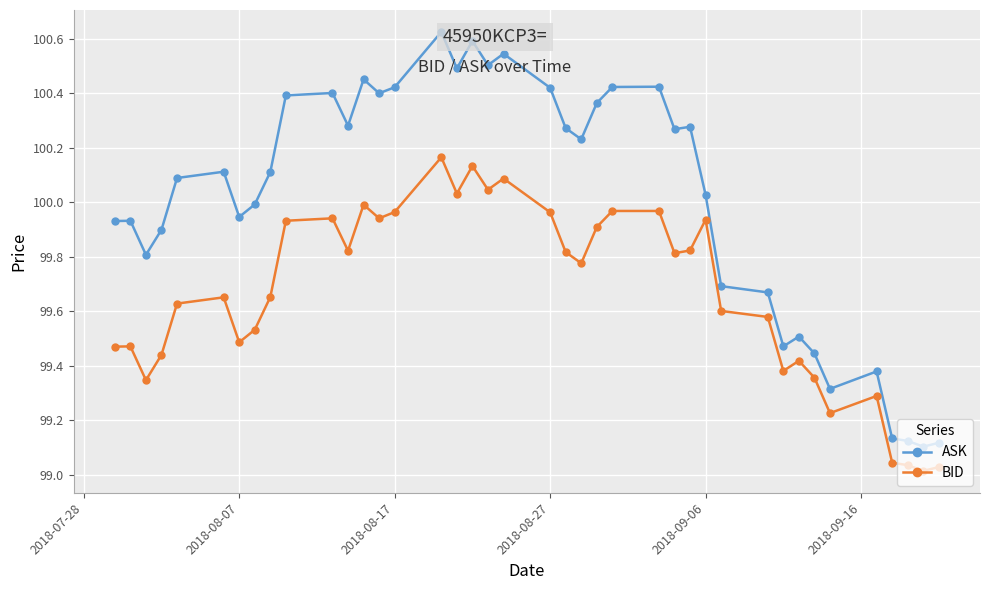

True or false: BID has more than 0 interior local peaks.

True